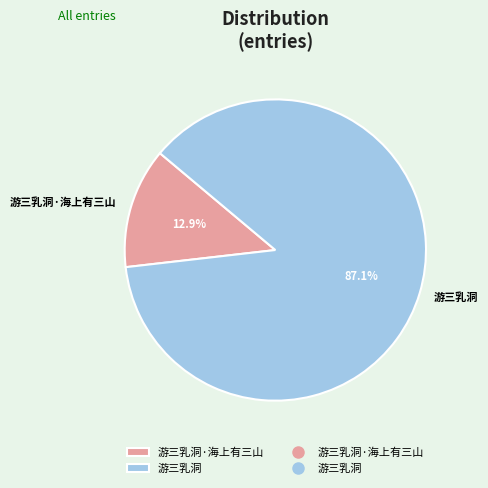

True or false: 游三乳洞 accounts for 87% of the total.

True